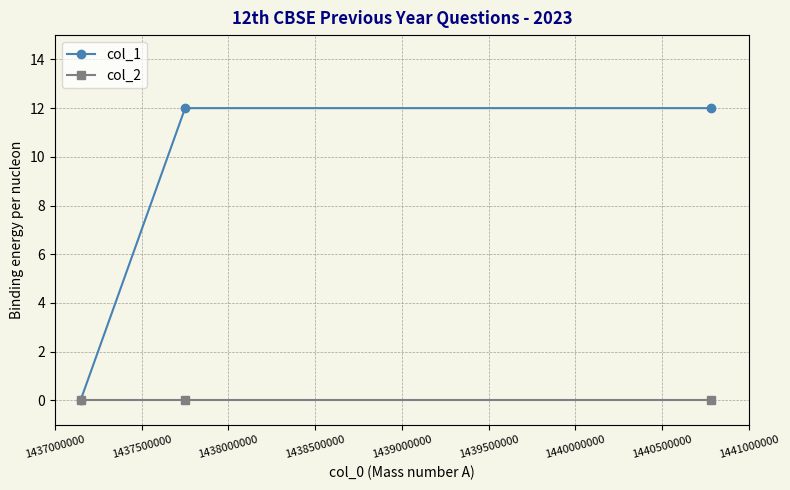

How many categories are shown in the chart?

3